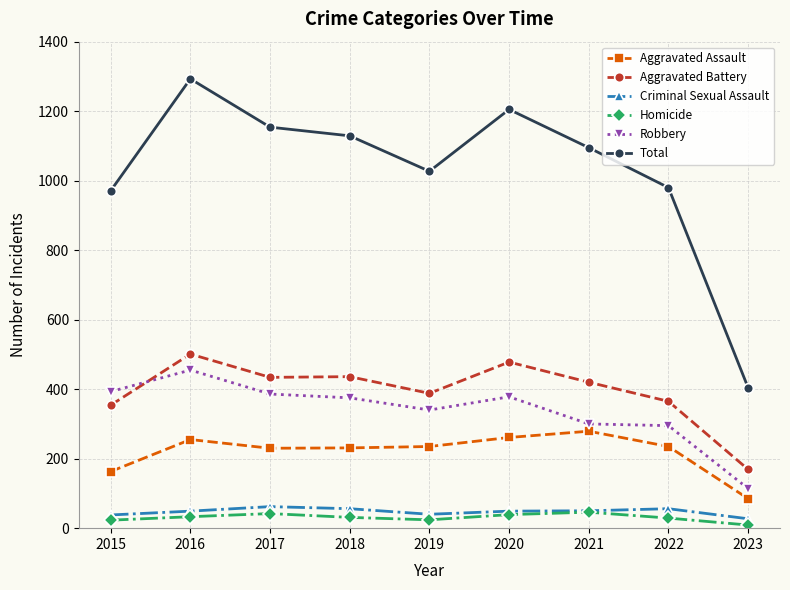

Is it true that Criminal Sexual Assault equals 56 at 2022?

True